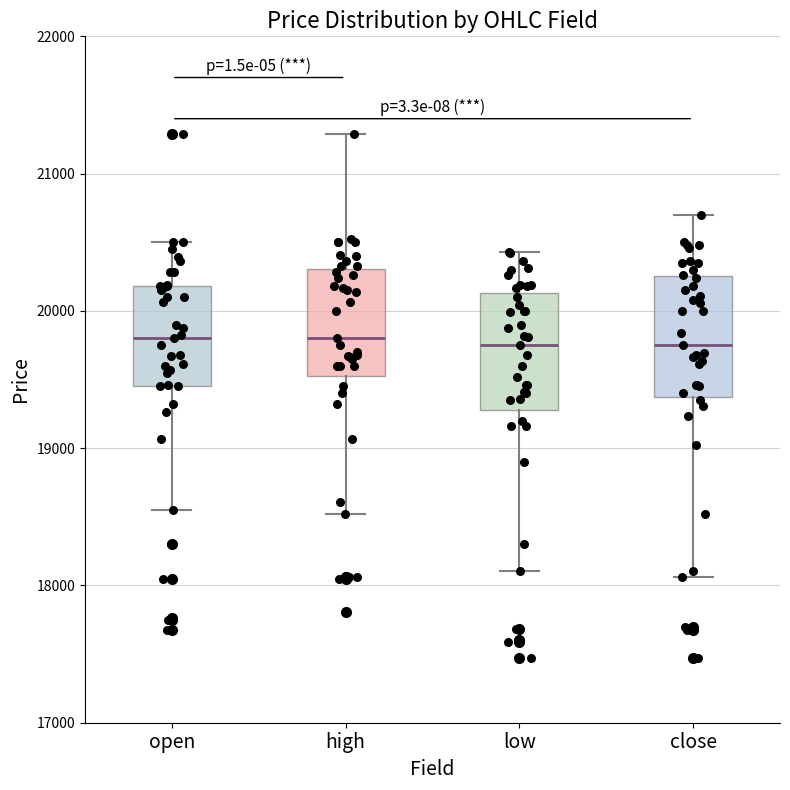

Where does the upper whisker of the box for high end on the y-axis? The values are not printed on the chart, so give them approximately, as read against the axis.

21300